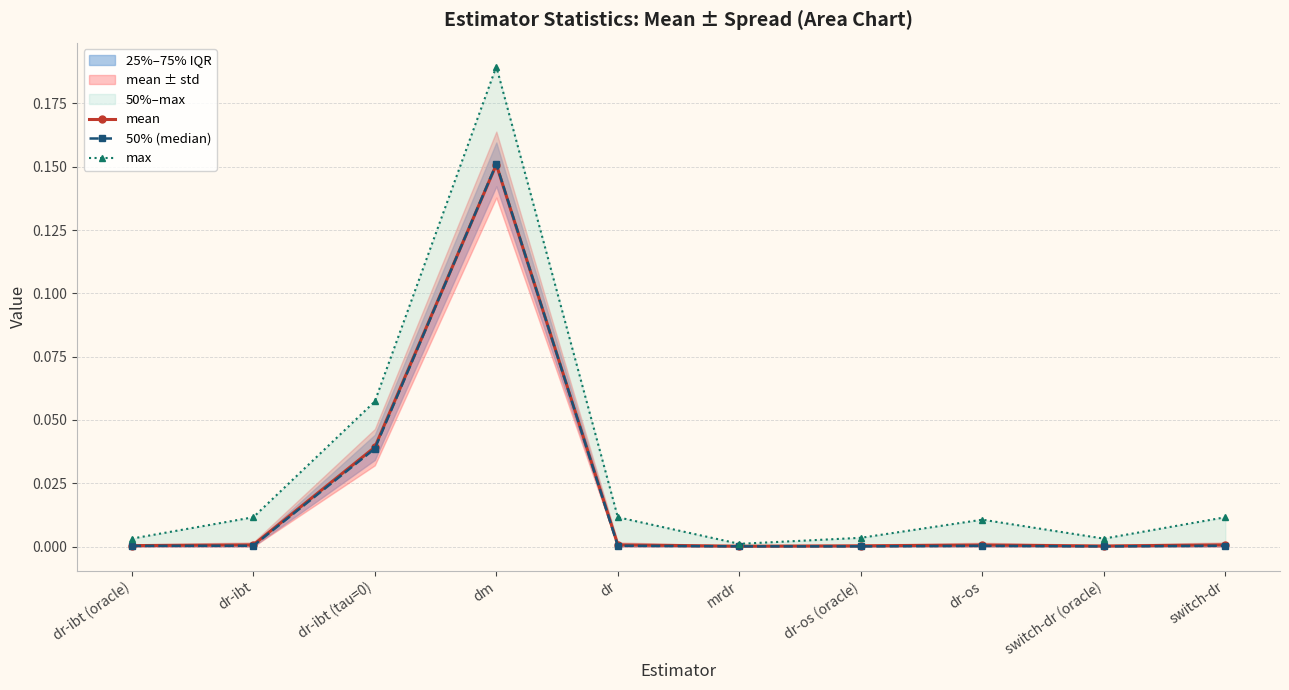

List the labels in order of max value, smallest first.

mrdr, dr-ibt (oracle), switch-dr (oracle), dr-os (oracle), dr-os, dr-ibt, dr, switch-dr, dr-ibt (tau=0), dm